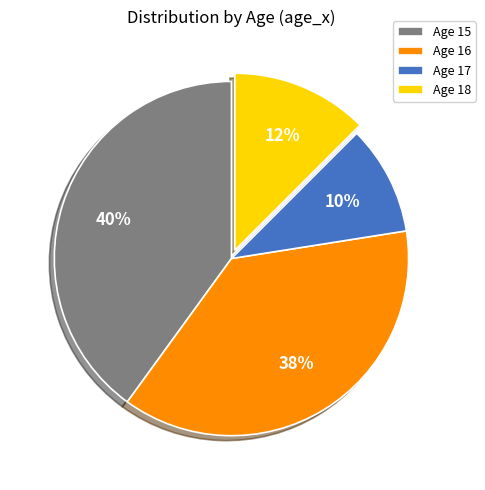

Is it true that Age 15 is 28% of the pie?

False